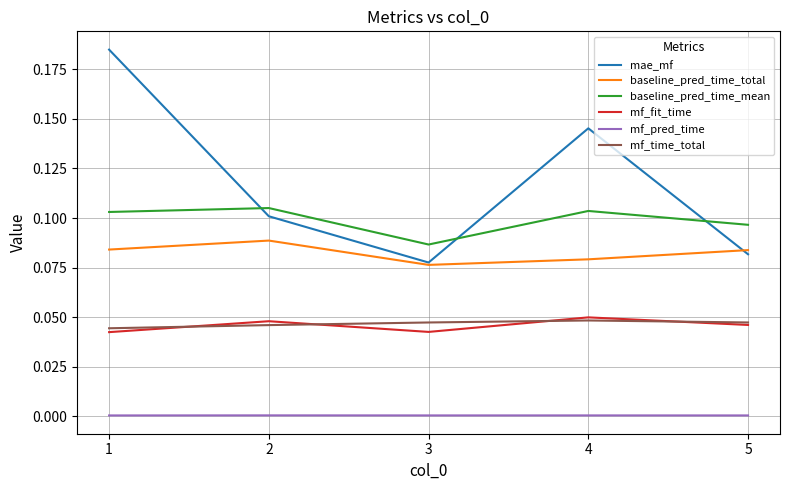

What is the total value across all series at 2?

0.4